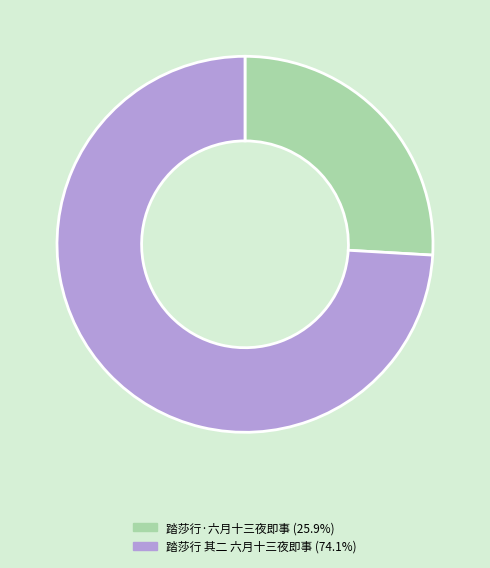

Combined, do 踏莎行·六月十三夜即事 and 踏莎行 其二 六月十三夜即事 account for over 50%?

Yes